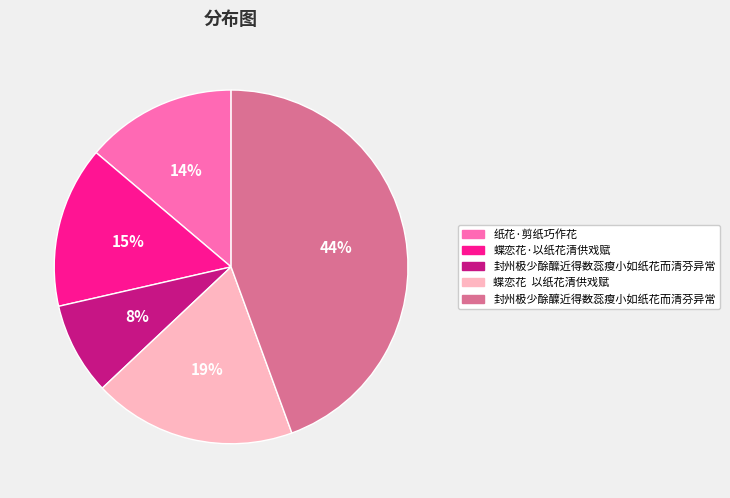

Which has a higher value, 封州极少酴醿近得数蕊瘦小如纸花而清芬异常 or 封州极少酴醾近得数蕊瘦小如纸花而清芬异常?

封州极少酴醾近得数蕊瘦小如纸花而清芬异常